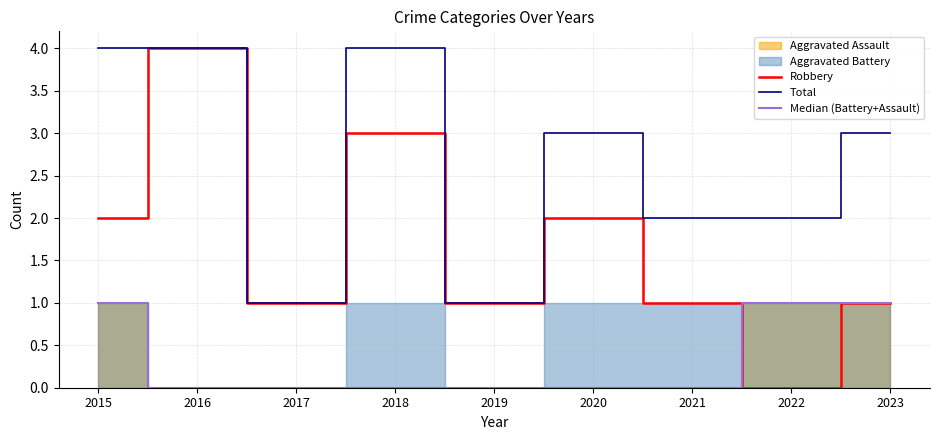

What is the value of the Total point at the 5th from the left?

1